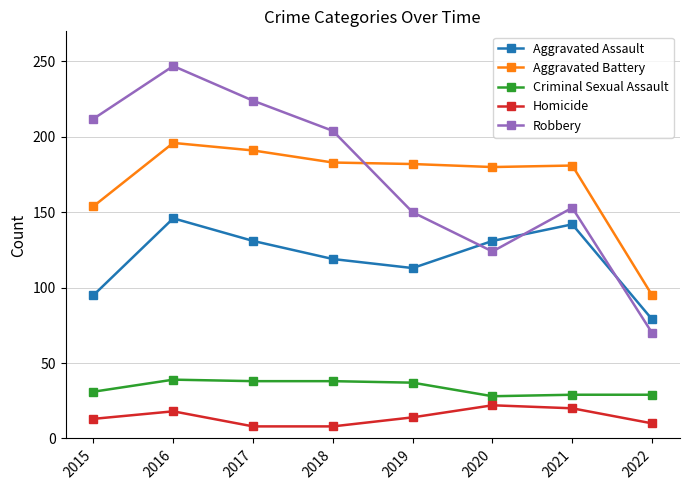

What is the difference between the maximum and second lowest values in the Aggravated Assault series?

51